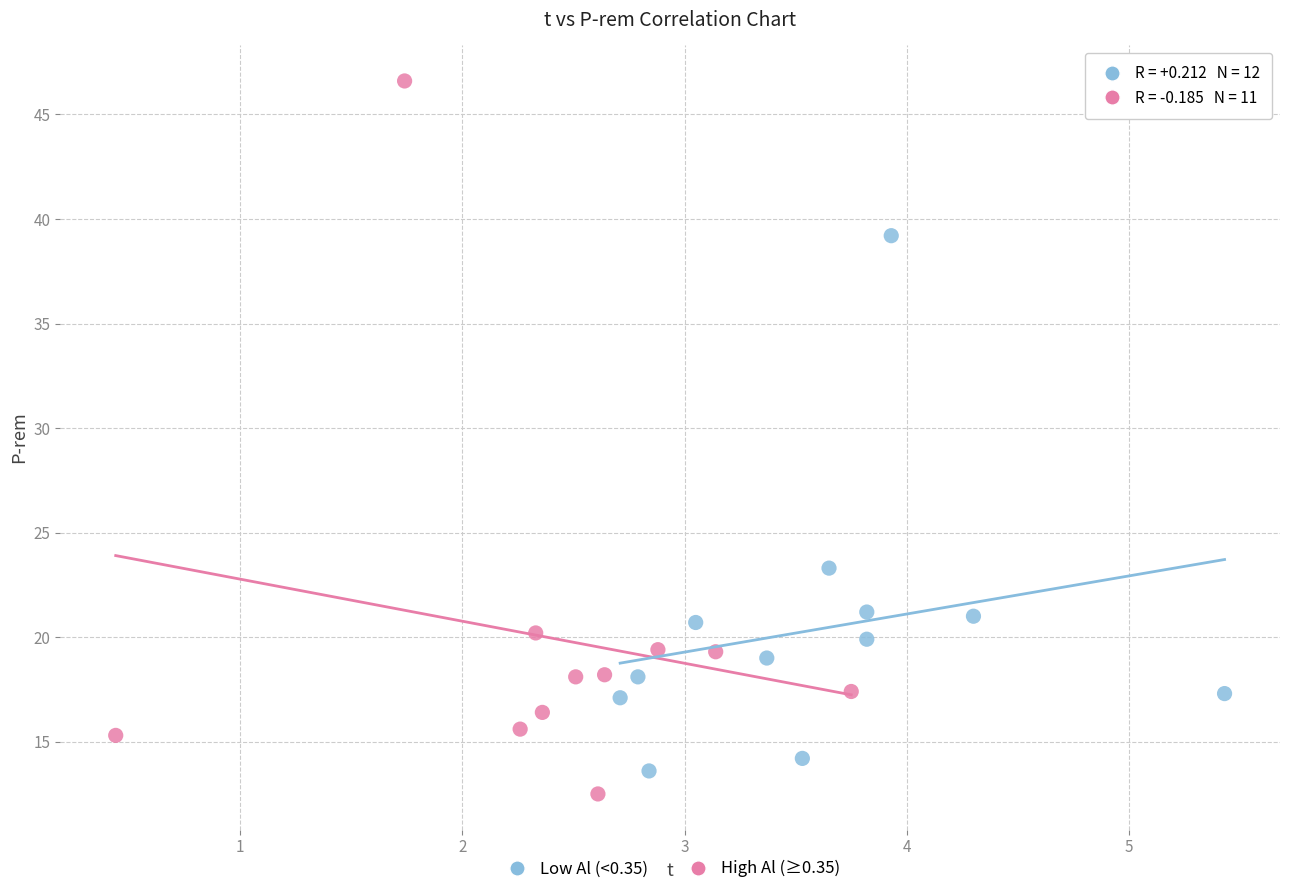

Which series reaches the minimum Y coordinate?

High Al (≥0.35)